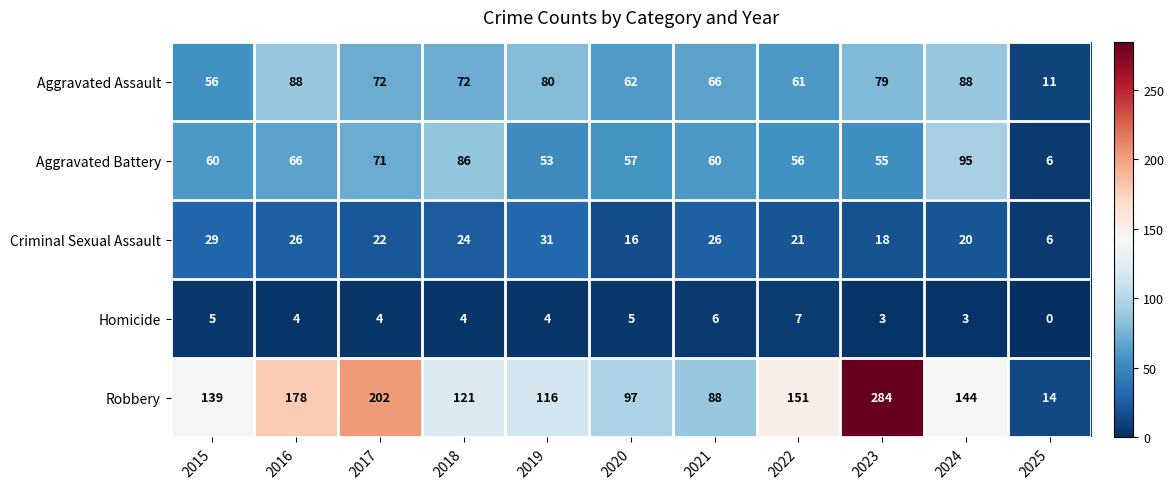

Which category has the highest value across all series?

2023